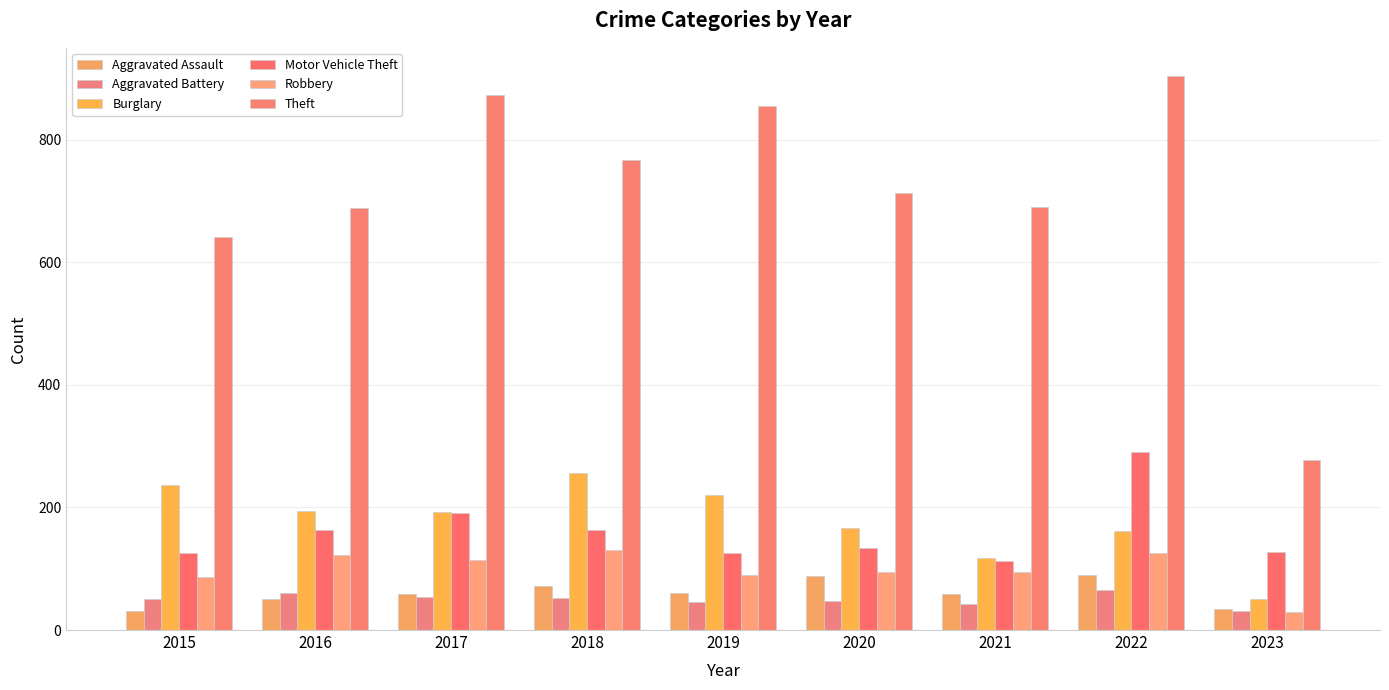

List the labels in order of Aggravated Battery value, largest first.

2022, 2016, 2017, 2018, 2015, 2020, 2019, 2021, 2023